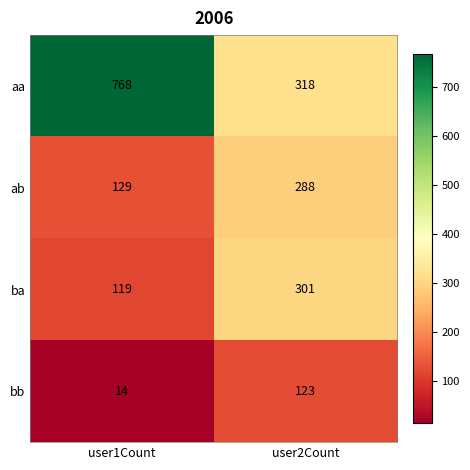

What is the spread (max minus min) of values at user2Count?

195